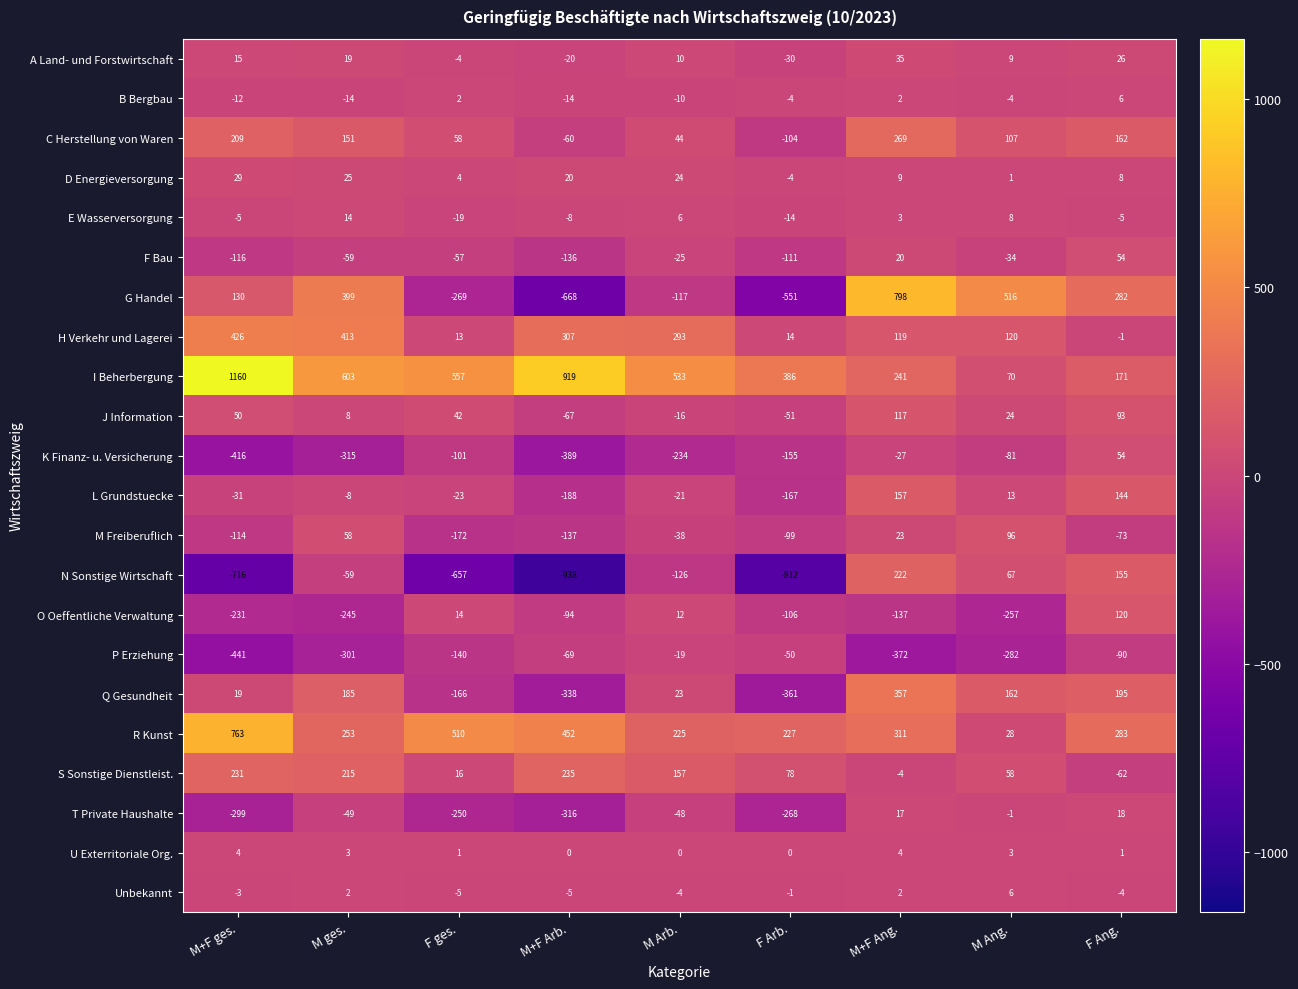

True or false: A Land- und Forstwirtschaft has a value of -30 at F Arb..

True